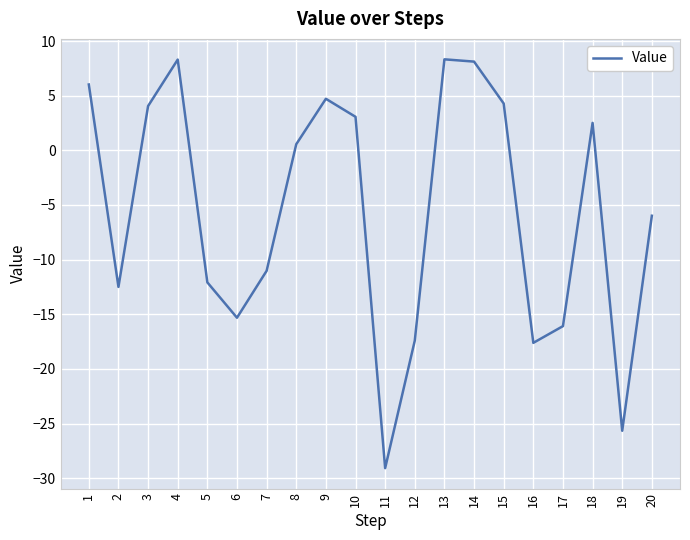

Where is the data nearest to the value -10?

7